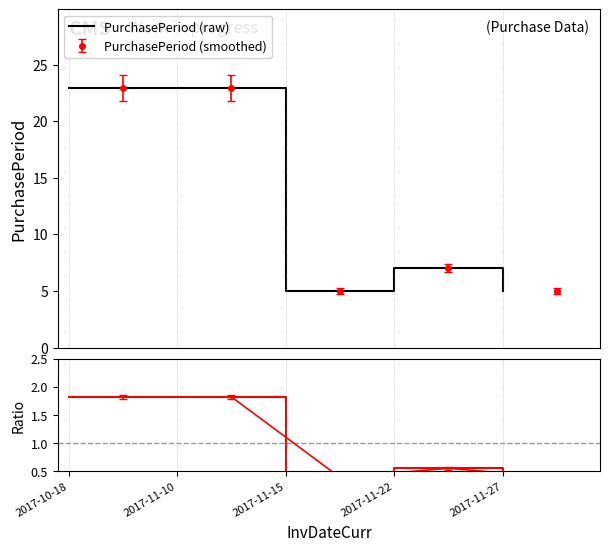

What is the value of the PurchasePeriod (raw) point at the 5th from the left?

5.0